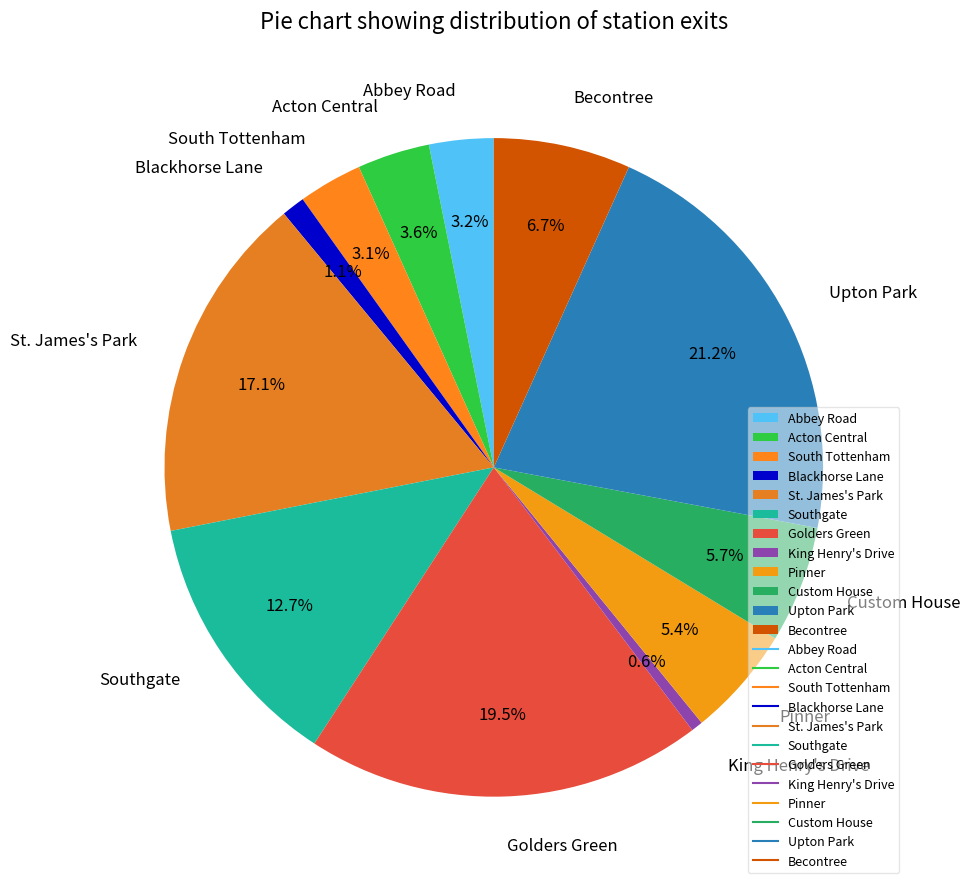

Which category has the biggest portion of the pie?

Upton Park